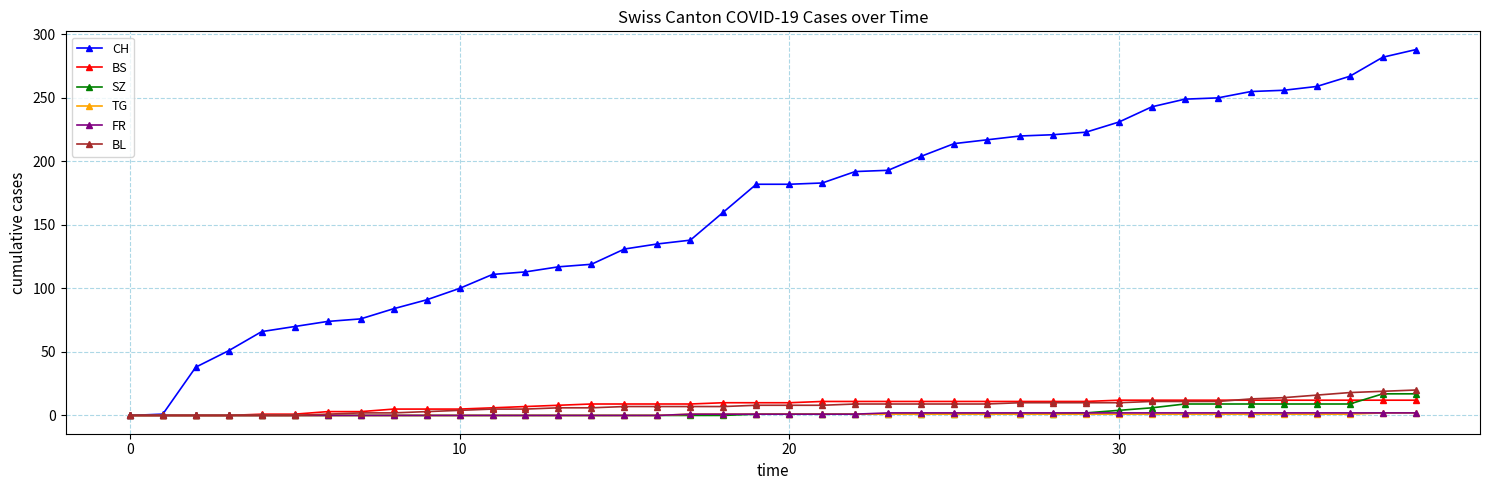

Which series has the largest total across all categories?

CH